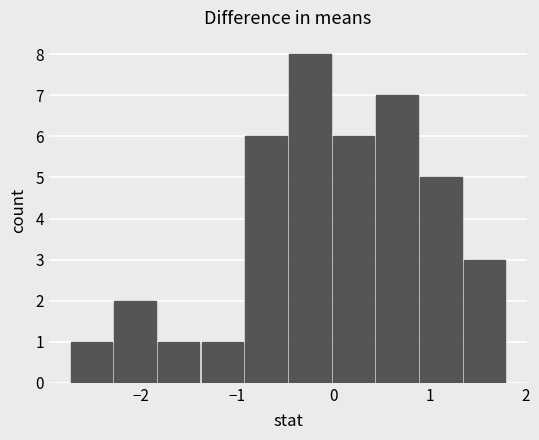

What is the greatest value displayed?

8